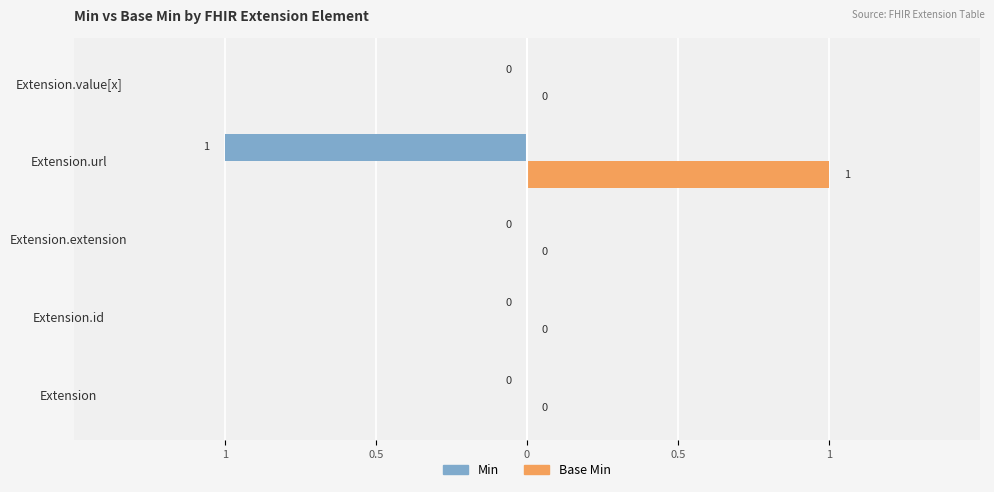

What are all the series names shown in the legend?

Min, Base Min